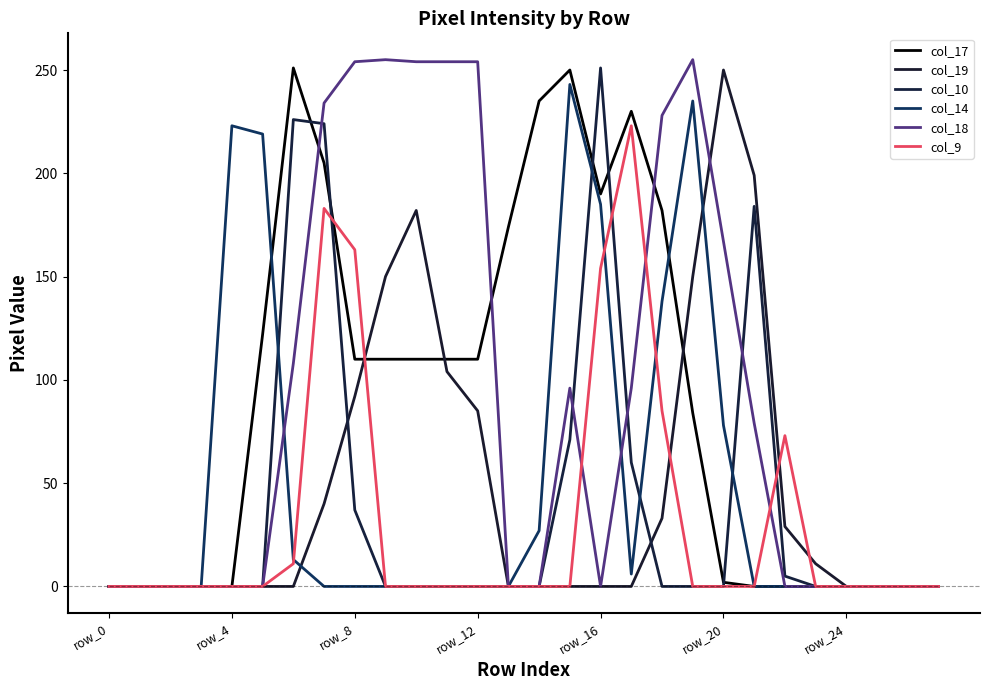

In col_19, how many points are higher than both neighbors (excluding endpoints)?

2